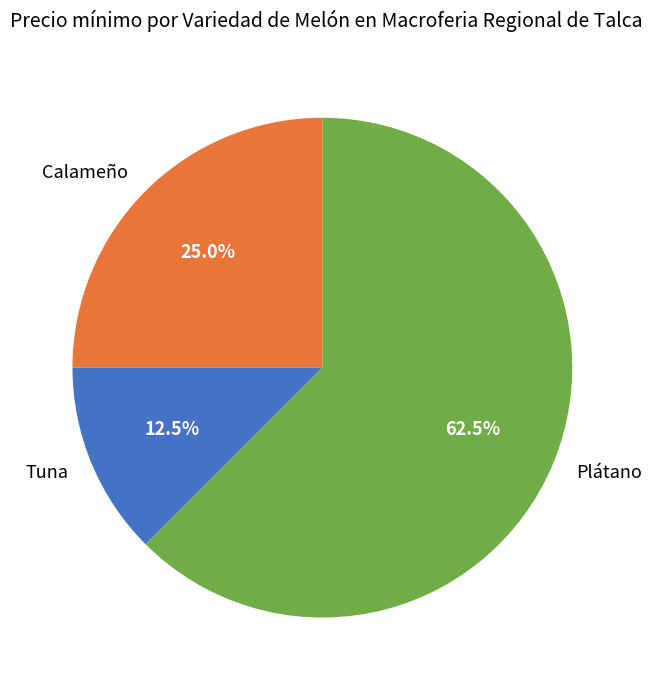

Combined, do Calameño and Plátano account for over 50%?

Yes